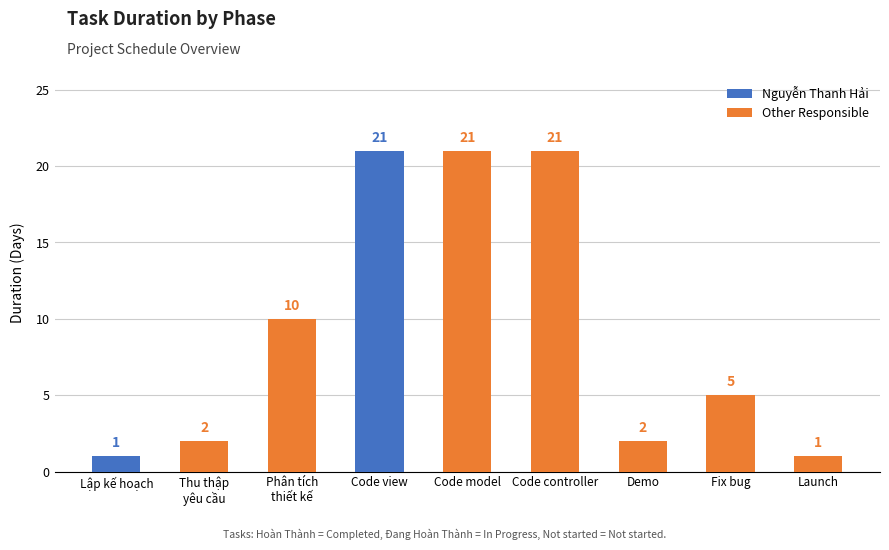

Where does the data first go above 5?

Phân tích
thiết kế